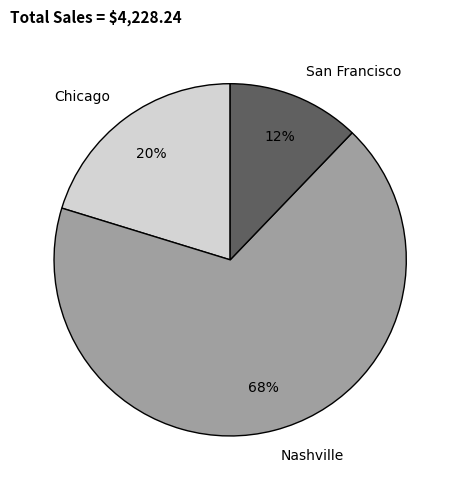

Rank the categories by value from lowest to highest.

San Francisco, Chicago, Nashville